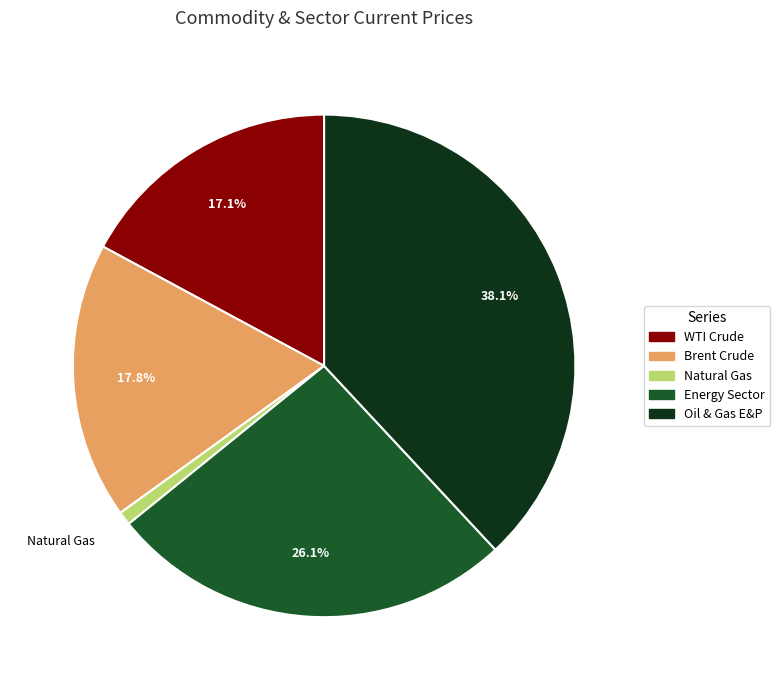

Rank the categories by value from lowest to highest.

Natural Gas, WTI Crude, Brent Crude, Energy Sector, Oil & Gas E&P